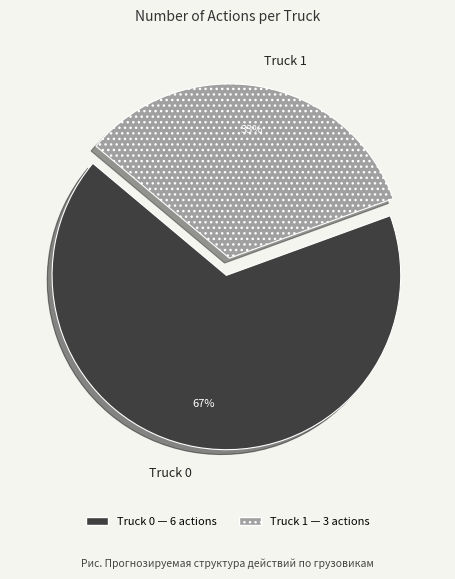

To the nearest percent, what is the combined percentage of Truck 0 and Truck 1?

100%